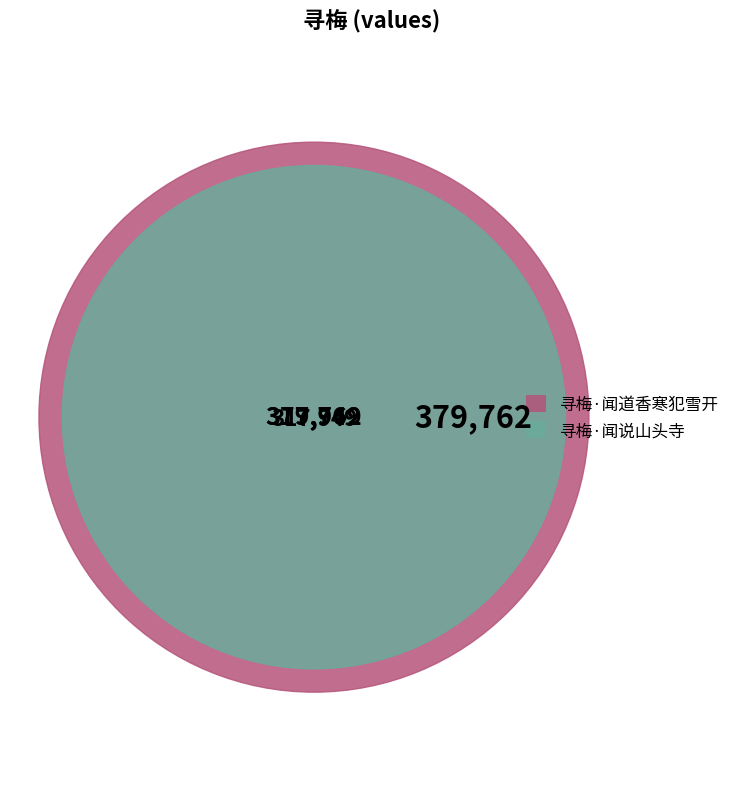

True or false: 寻梅·闻道香寒犯雪开 accounts for 68% of the total.

False